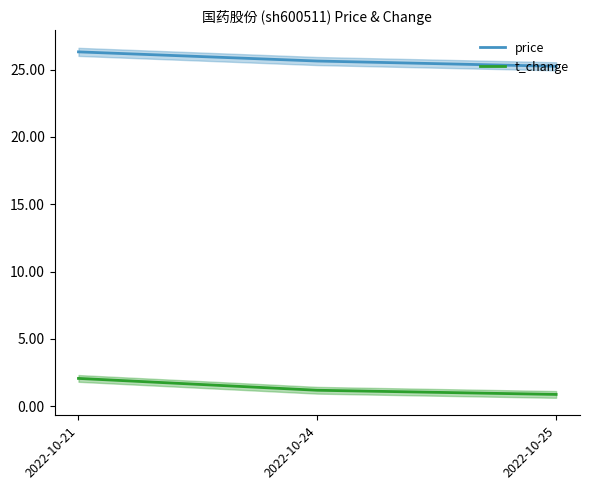

How many lines are shown in the chart?

2